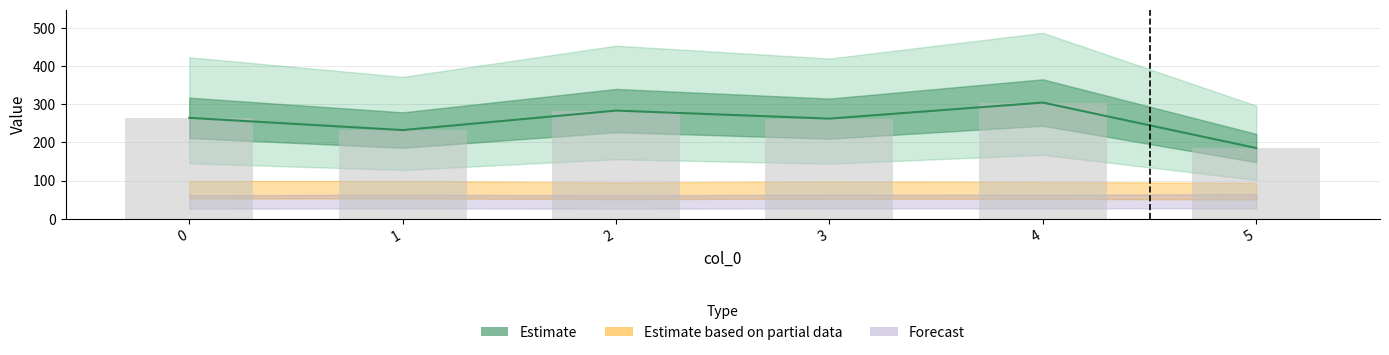

How many values are between 232 and 283?

4